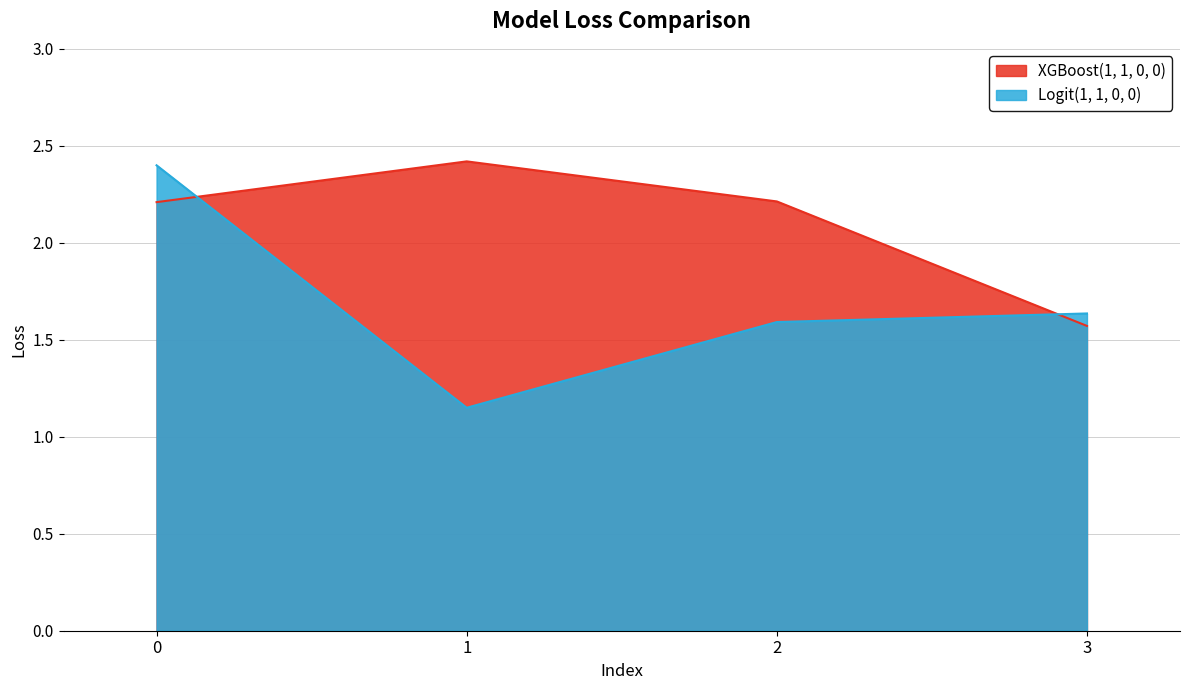

What is the difference between the maximum and minimum values in the XGBoost(1, 1, 0, 0) series?

0.8